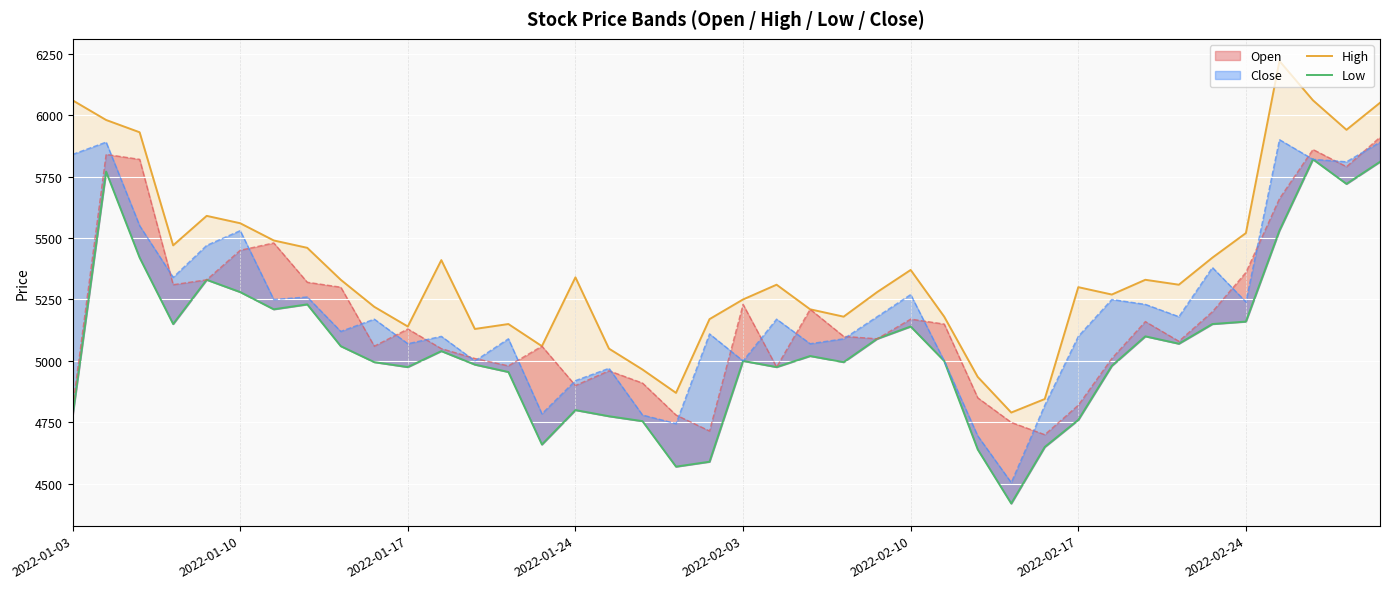

What is the total value across all series at 31?

10250